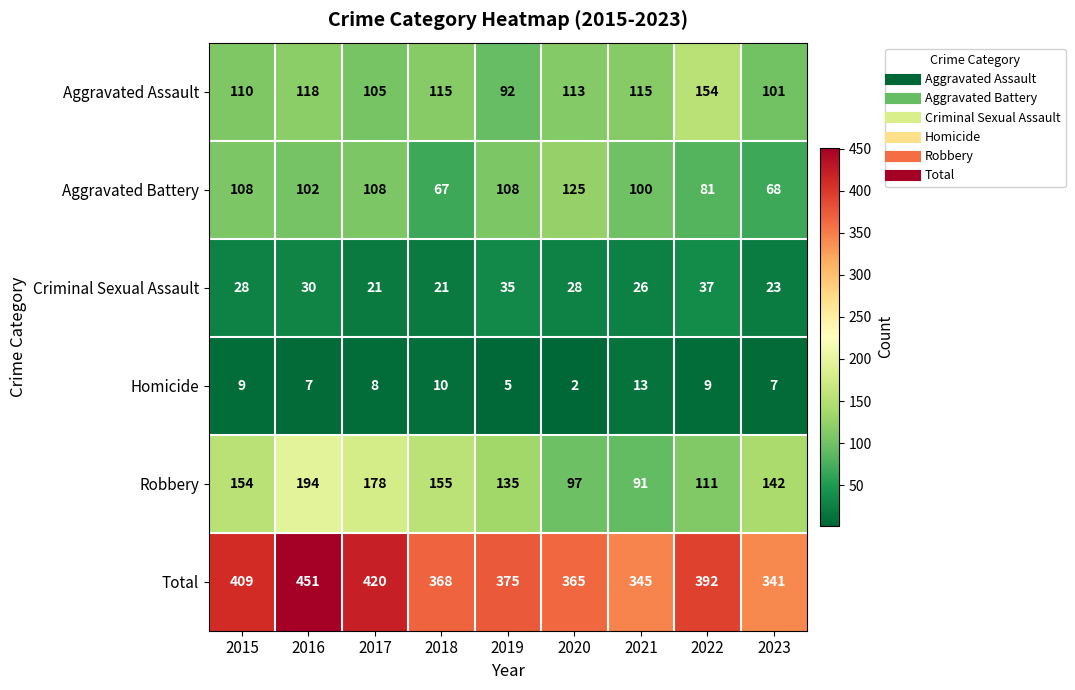

What value does the Homicide series have at 2018, to the nearest 10?

10